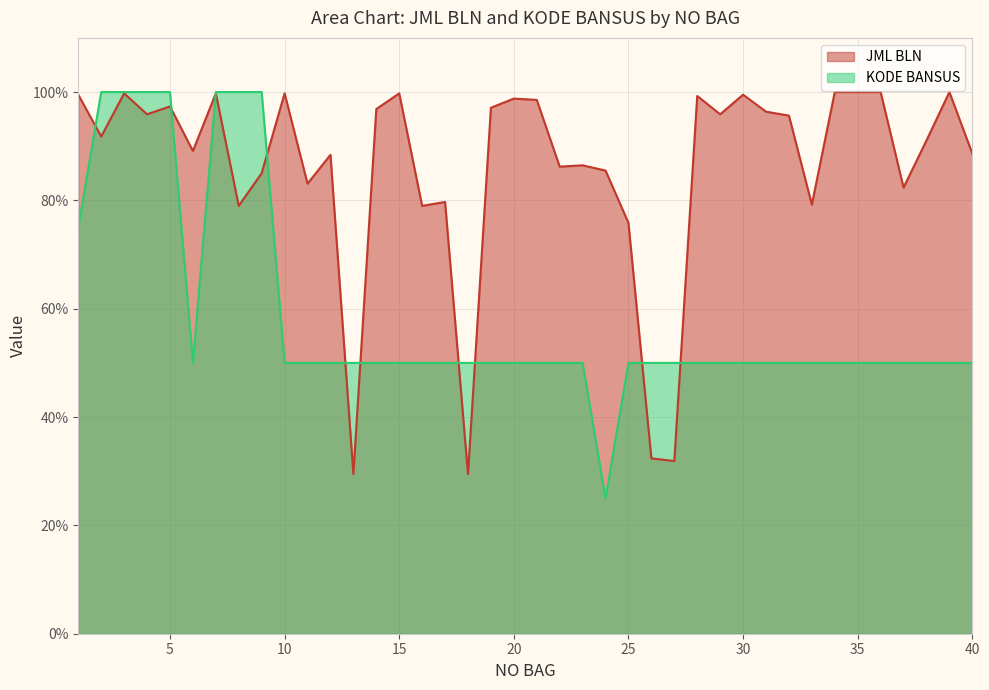

Where does the KODE BANSUS series first go above 50?

1